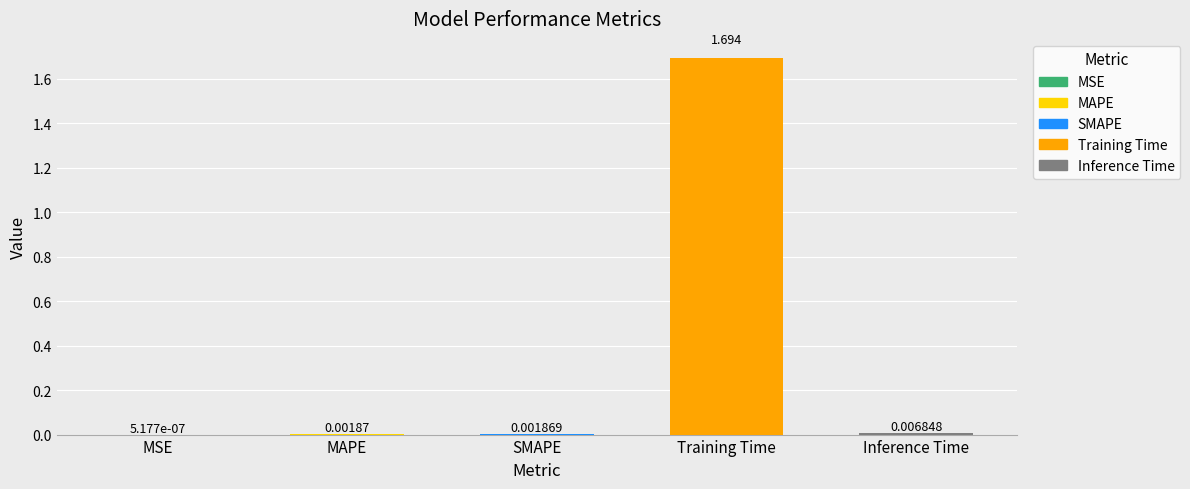

Which label corresponds to the largest value in the chart?

Training Time